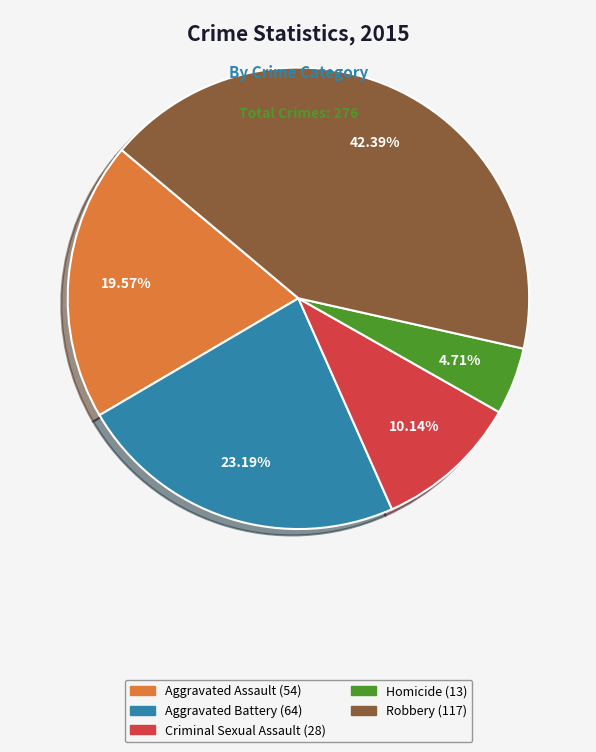

How many slices are in this pie chart?

5